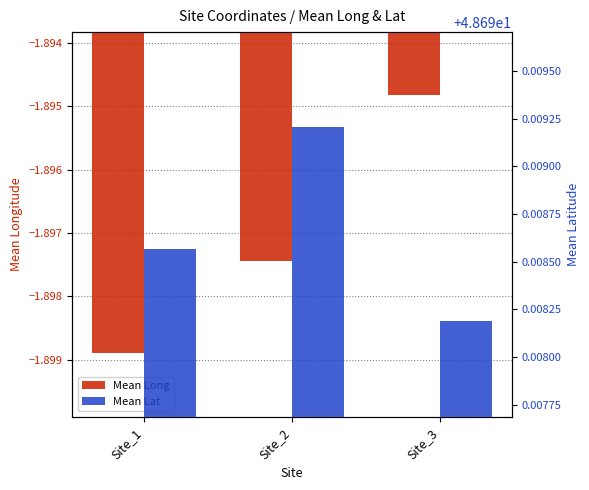

How many bars are there in each group?

2